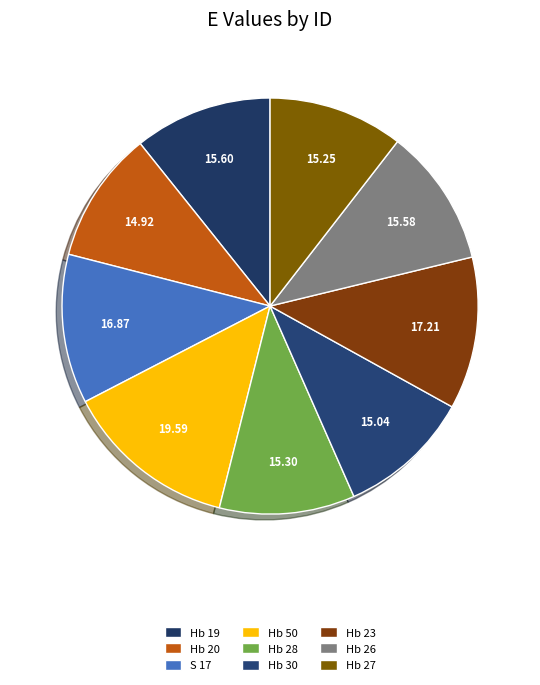

What percentage is the Hb 50 slice, to the nearest percent?

13%